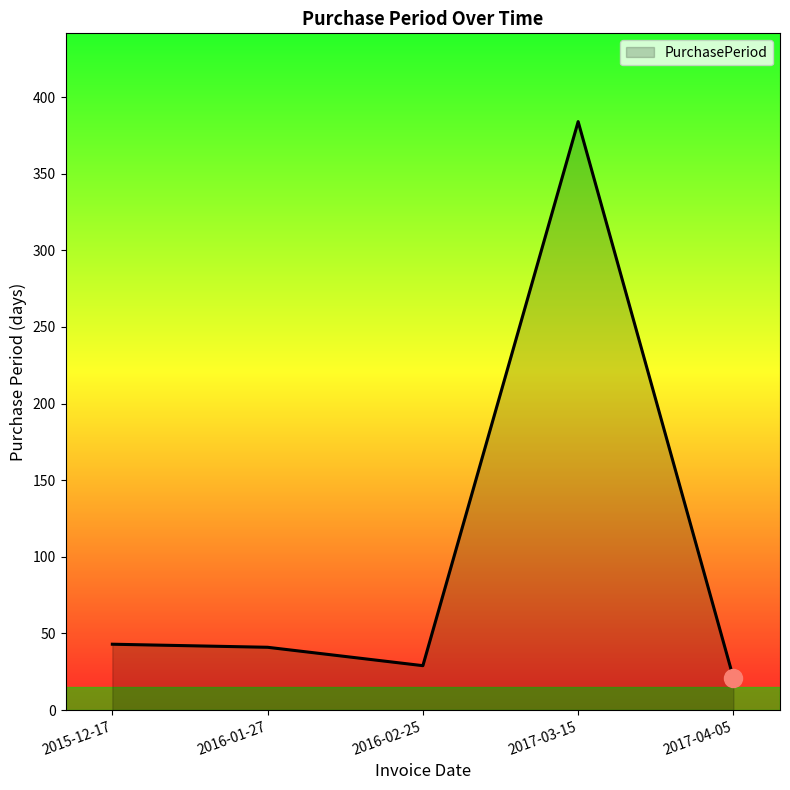

Which label corresponds to the largest value in the chart?

2017-03-15